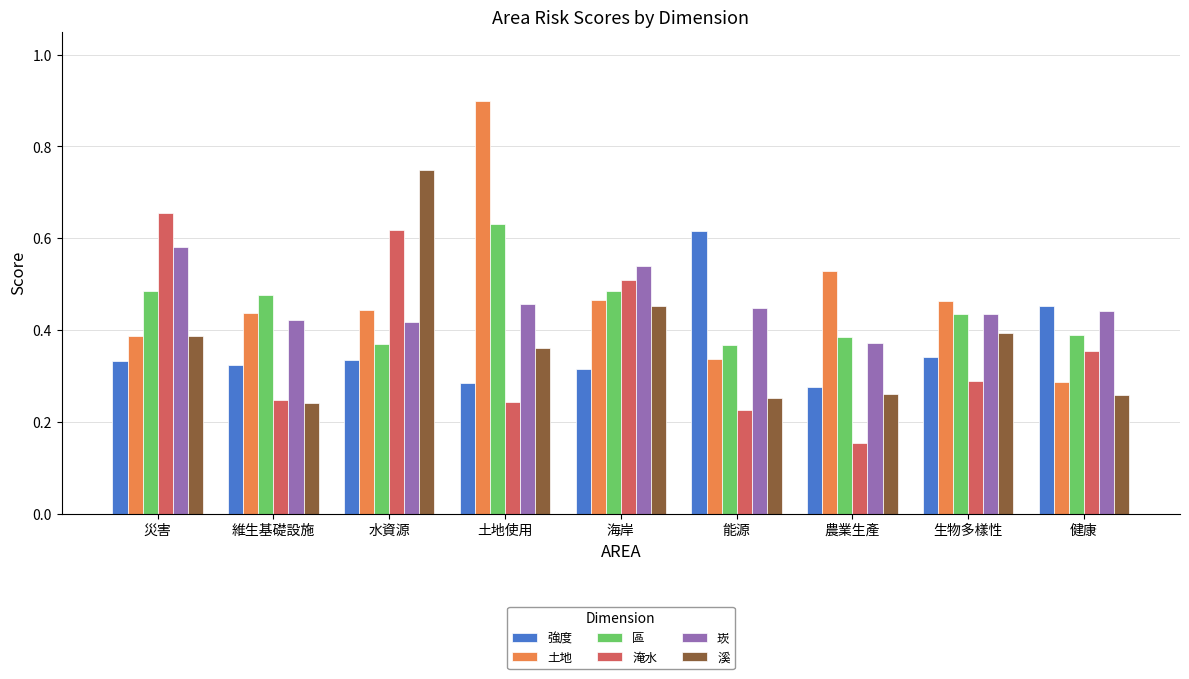

At how many categories does at least one series exceed 0?

9